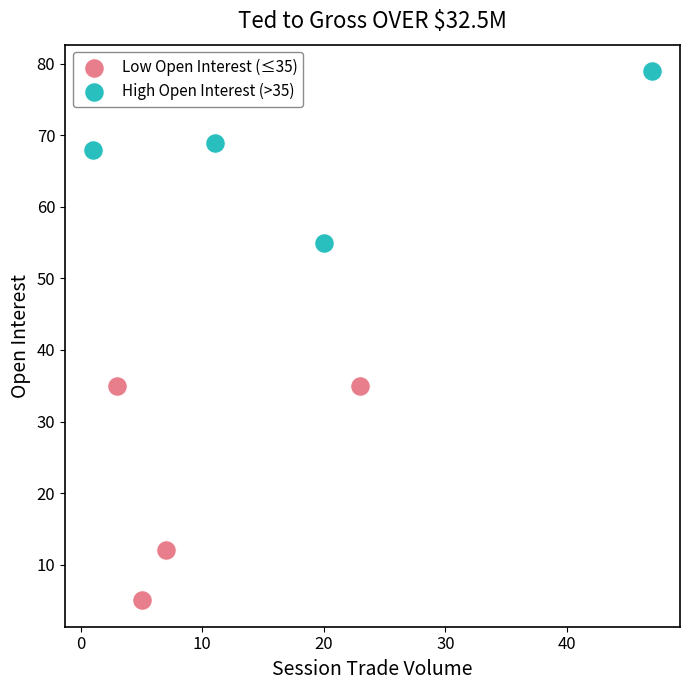

Which series has the widest spread of Y values?

Low Open Interest (≤35)